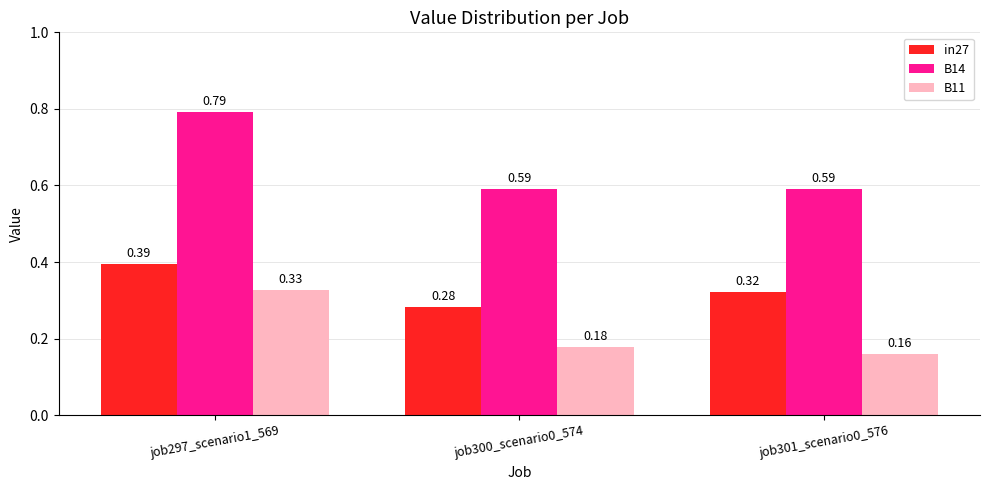

List the series in order of their overall mean, highest first.

B14, in27, B11